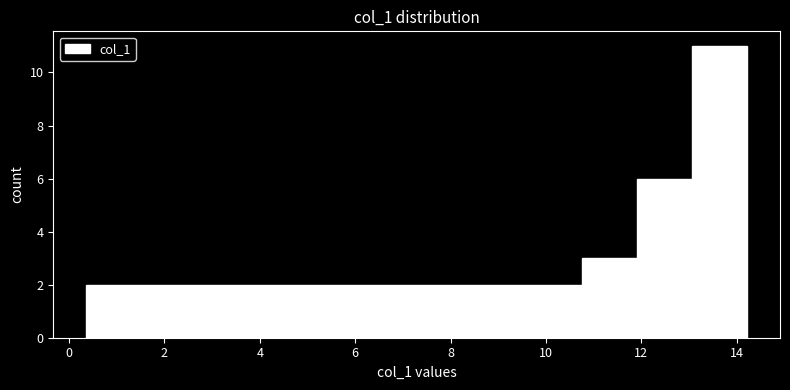

Reading left to right, transcribe this chart: for each bar, give the range it covers on the x-axis and its height. Neither the bar edges nor the heights are printed on the chart, so give them approximately, as read against the axes.

0.4 to 1.6: 2
1.6 to 2.6: 2
2.6 to 3.8: 2
3.8 to 5.0: 2
5.0 to 6.2: 2
6.2 to 7.2: 2
7.2 to 8.4: 2
8.4 to 9.6: 2
9.6 to 10.8: 2
10.8 to 12.0: 3
12.0 to 13.0: 6
13.0 to 14.2: 11